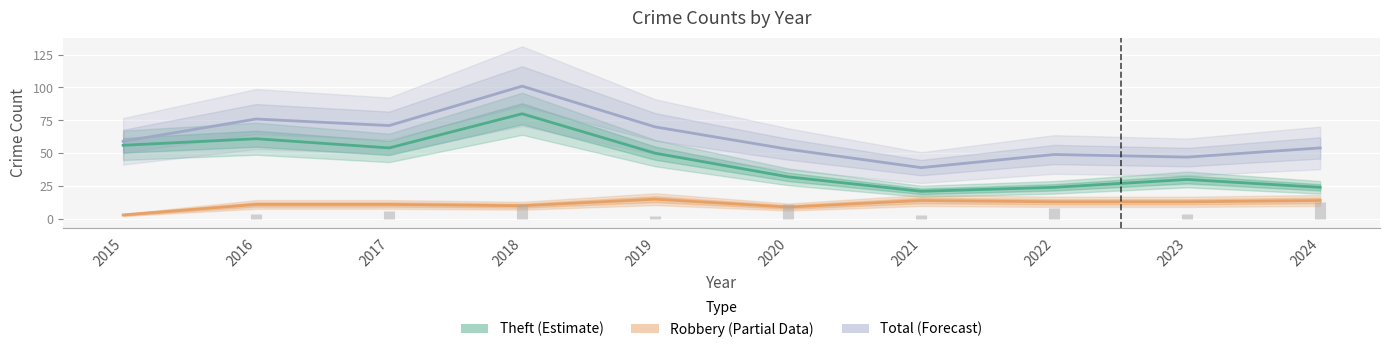

What are all the series names shown in the legend?

Theft (Estimate), Robbery (Partial), Total (Forecast)